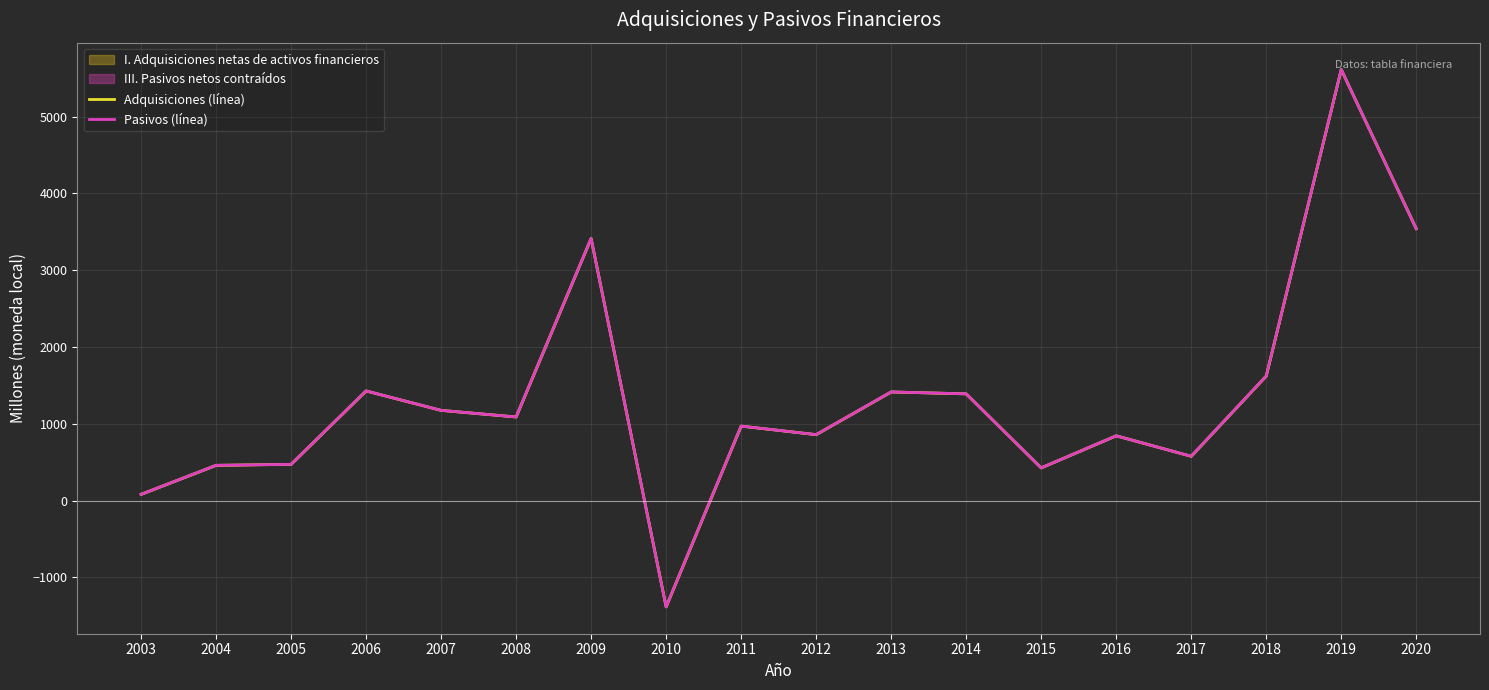

In Adquisiciones (línea), how many points are lower than both neighbors (excluding endpoints)?

5